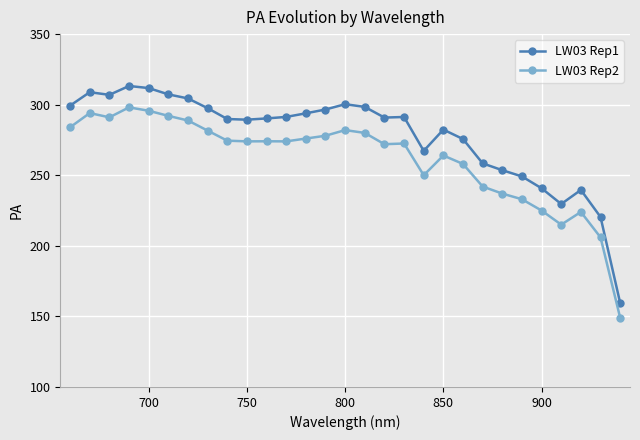

What is the maximum value shown in the chart?

313.3